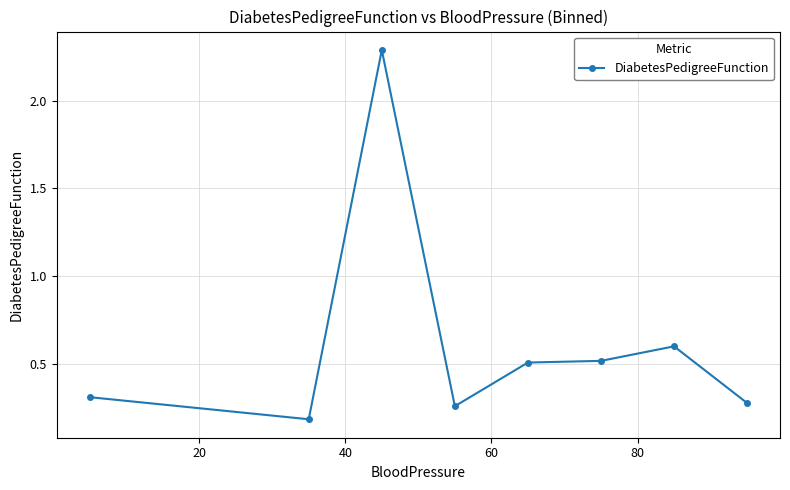

How many series are shown in this chart?

1